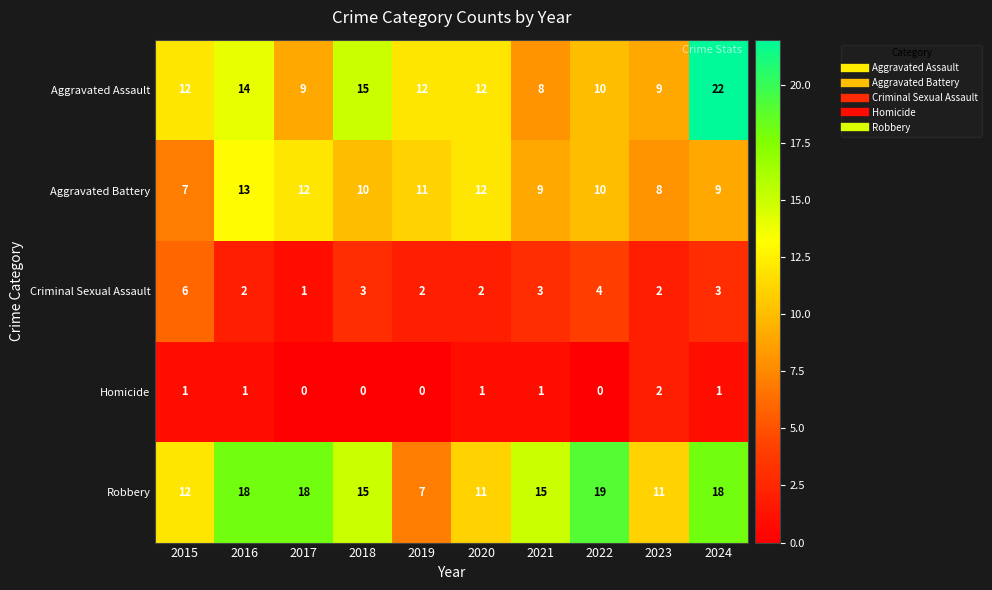

What is the greatest value displayed?

22